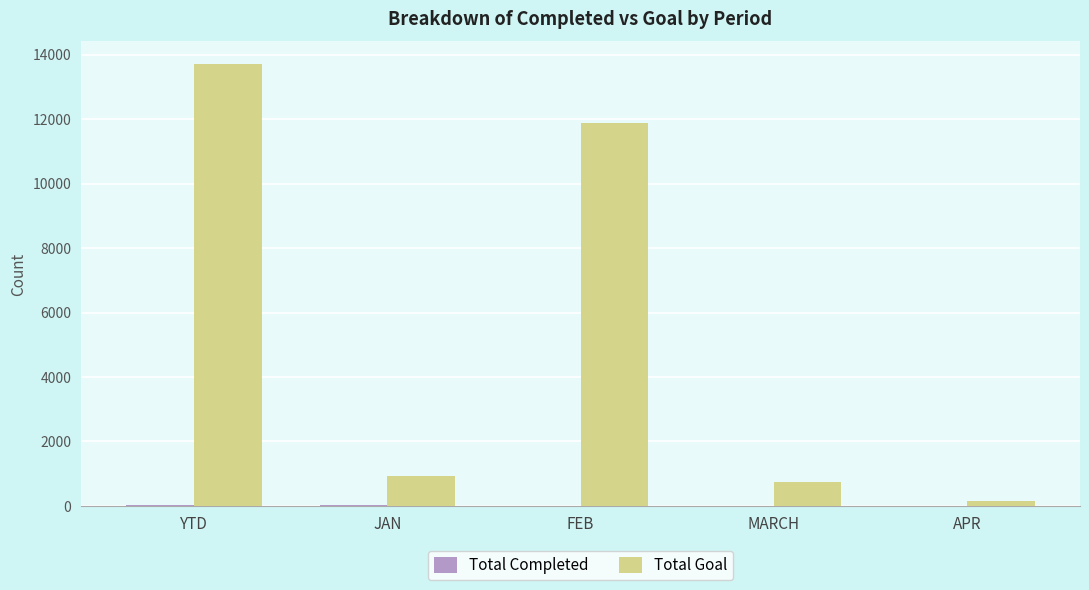

Which series changed the most between YTD and FEB?

Total Goal